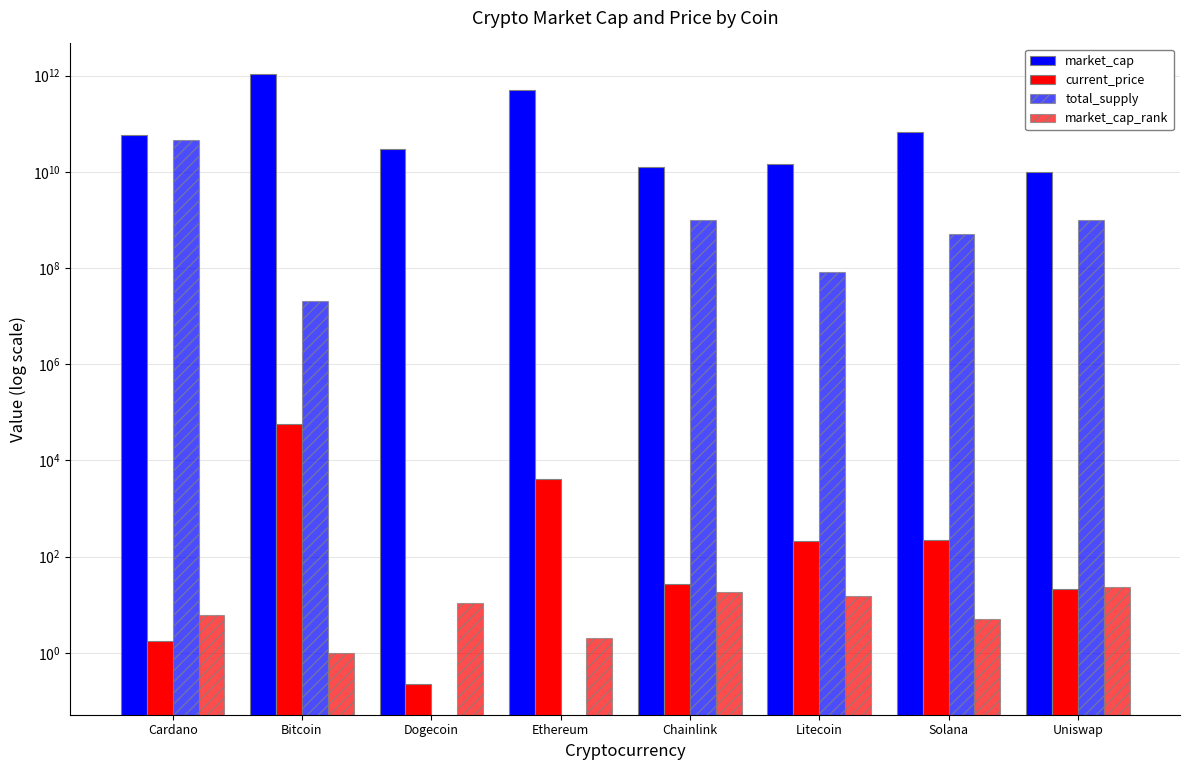

What is the value of the total_supply bar at the 1st from the left?

45000000000.0